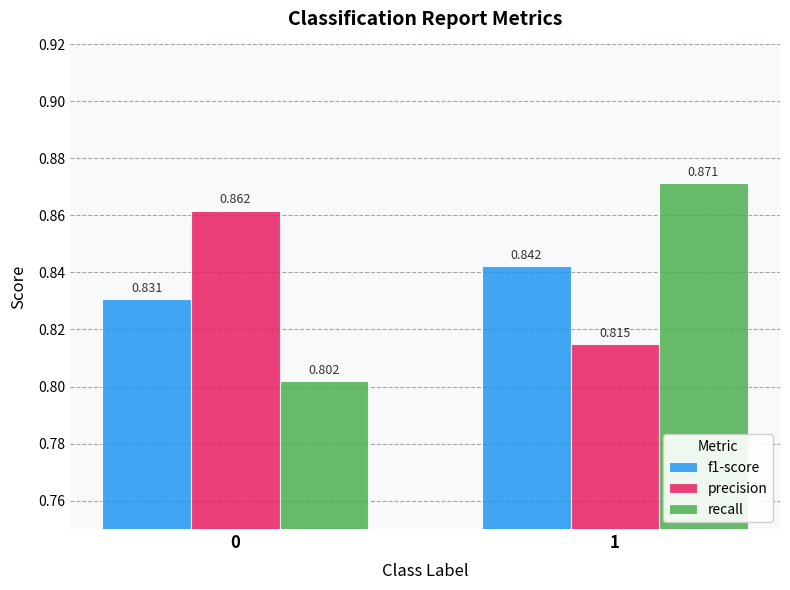

Which series has the largest total across all categories?

precision